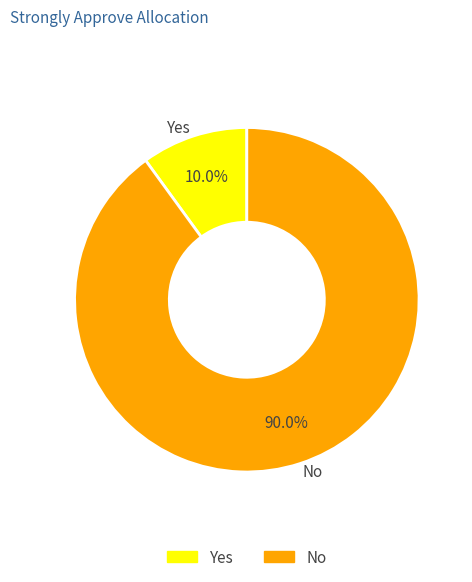

Between No and Yes, which is larger?

No